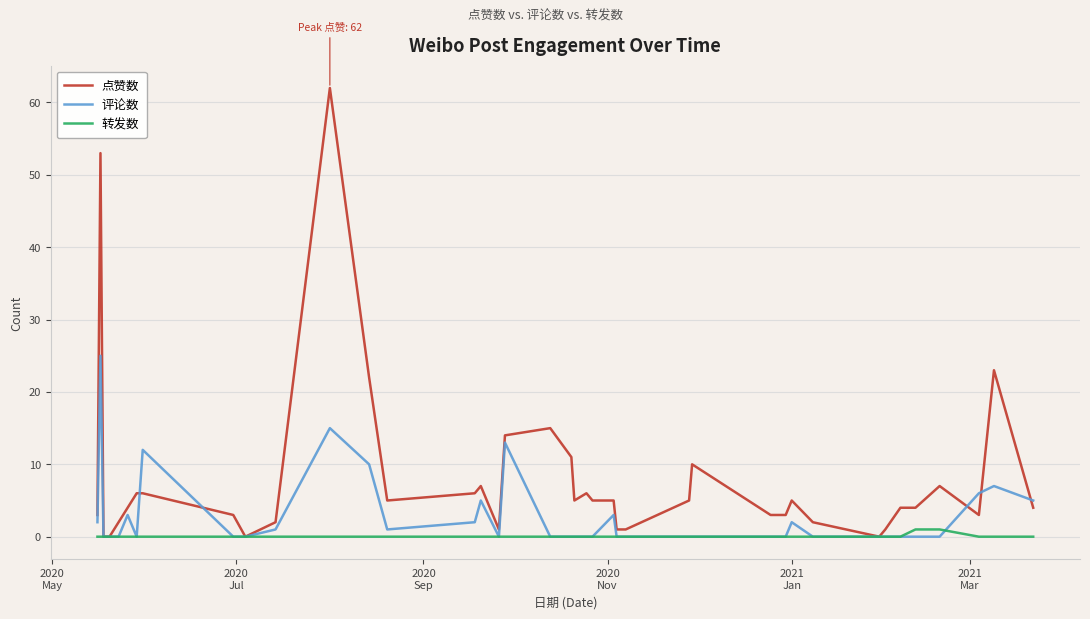

Which series has the largest total across all categories?

点赞数